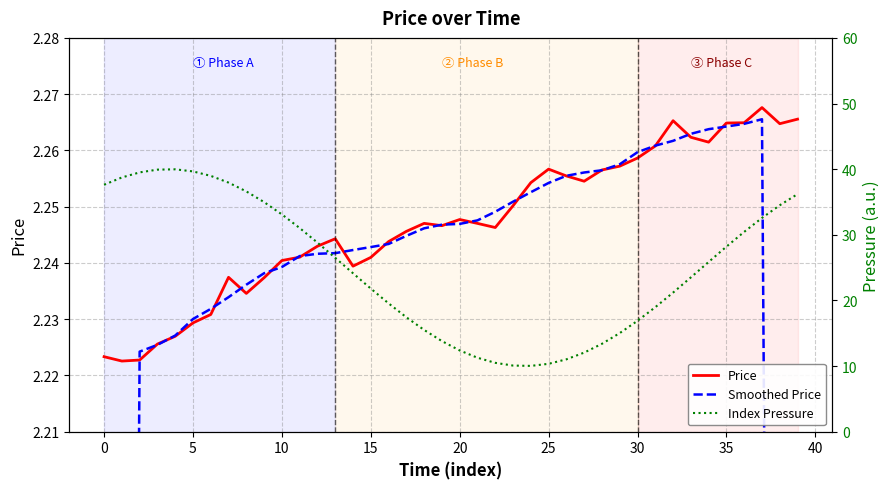

How many intersections are there between Price and Smoothed Price?

20